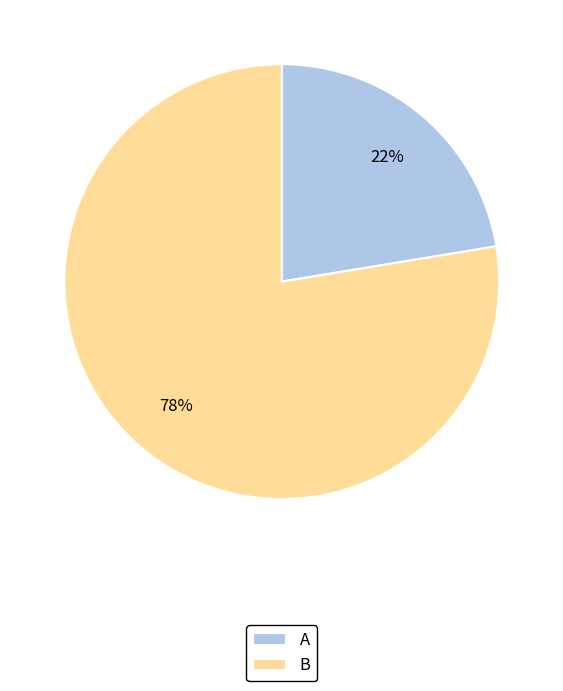

Count the number of slices in the pie.

2